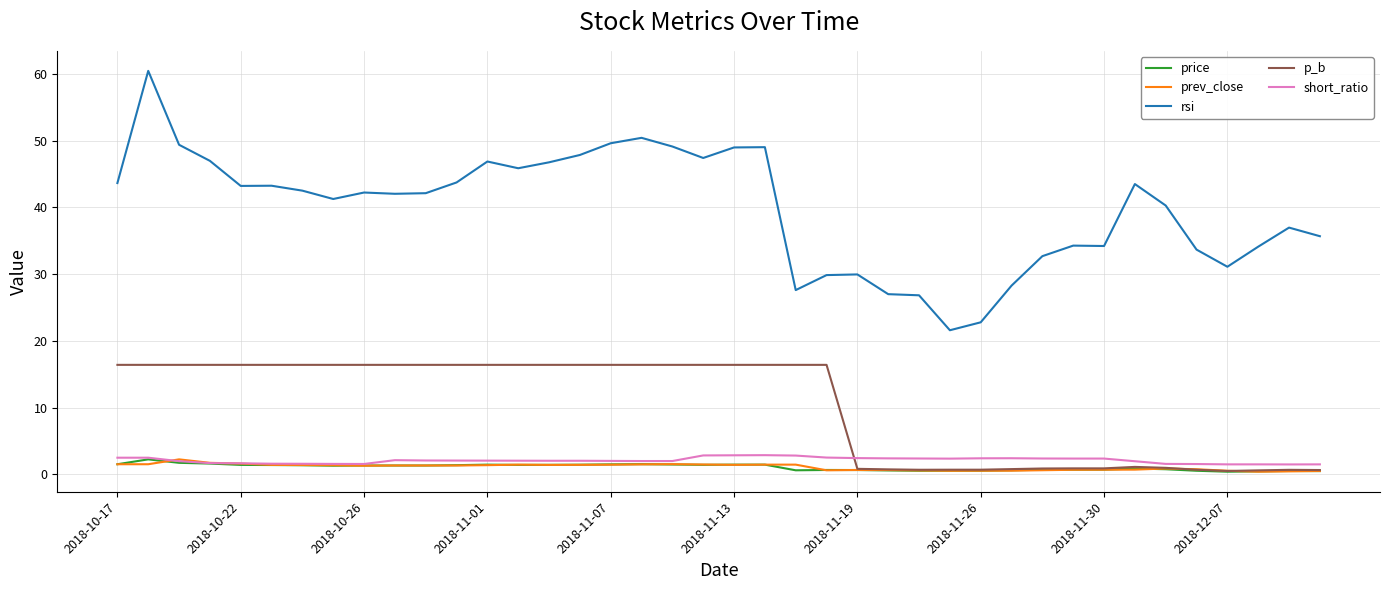

Which series has the widest spread of values?

rsi